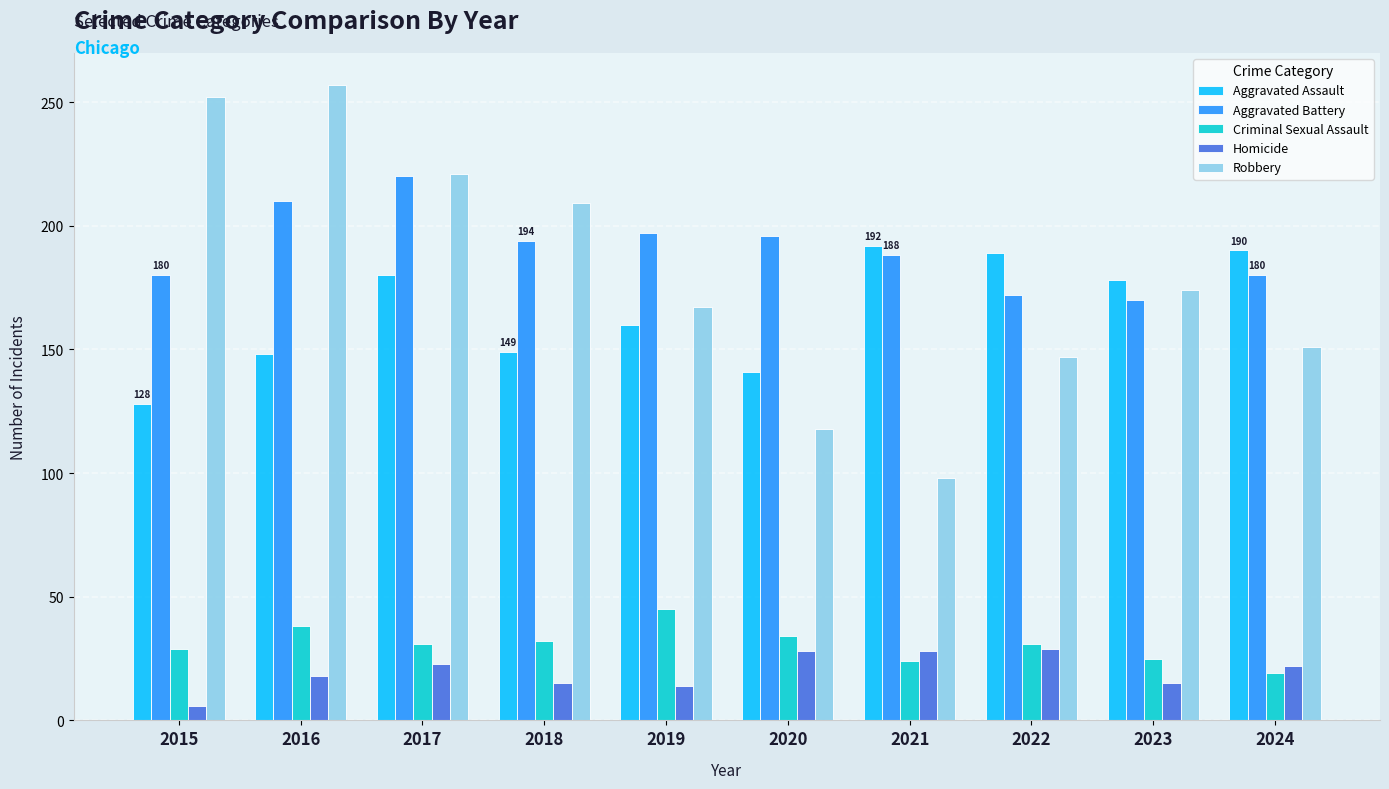

What is the minimum value shown in the chart?

6